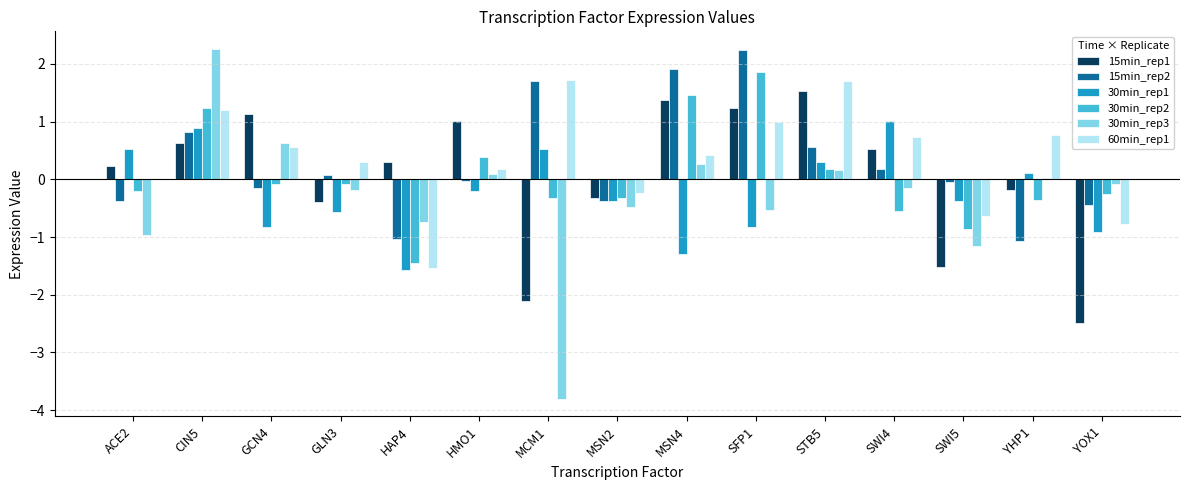

What is the maximum value for 30min_rep1?

1.0